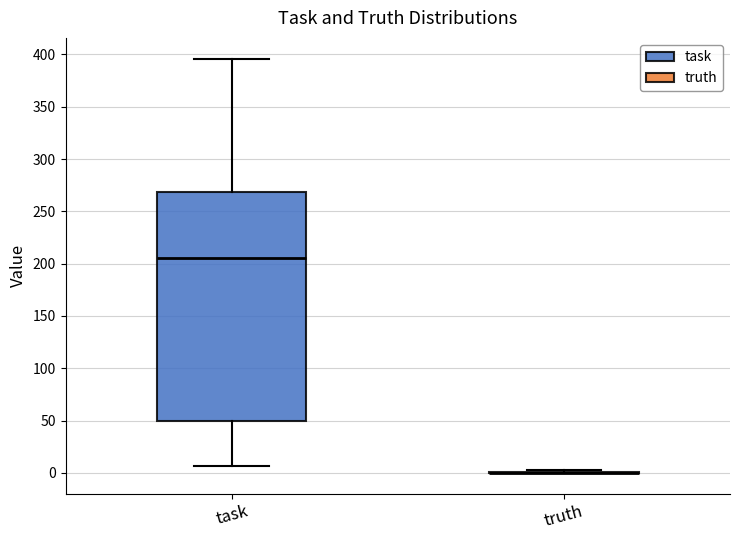

Which box is the tallest, from its lower edge to its upper edge?

task